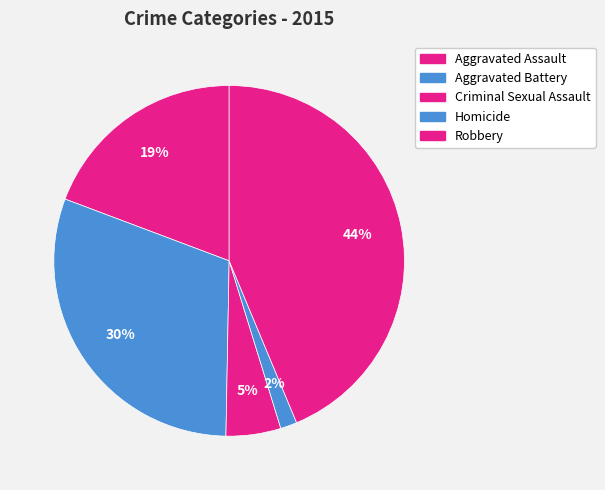

To the nearest percent, what is the average slice percentage?

20%